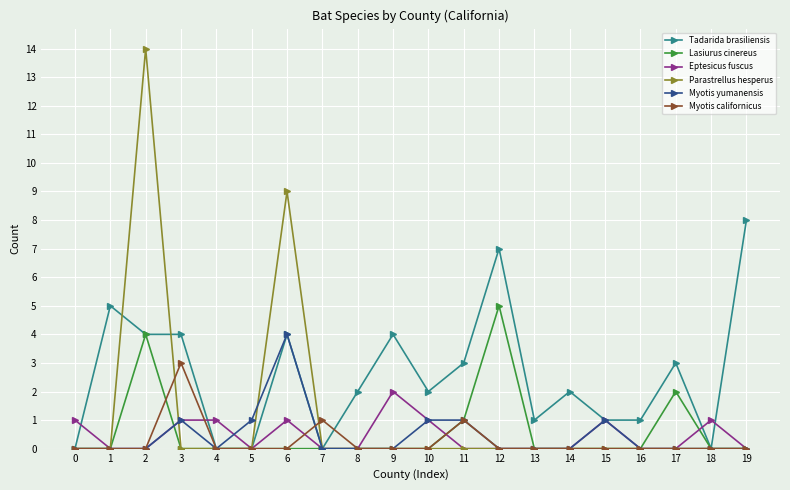

Is it true that Eptesicus fuscus equals 1 at 15?

True